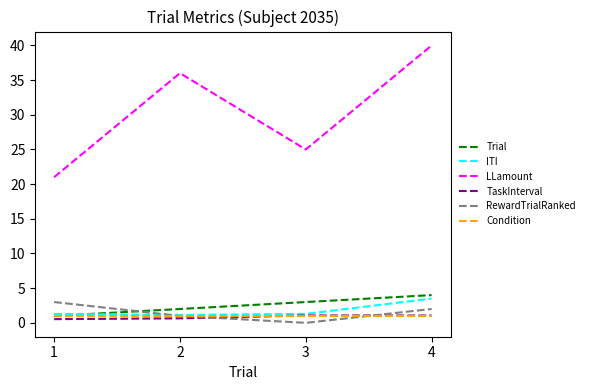

At which label does ITI reach its peak?

4